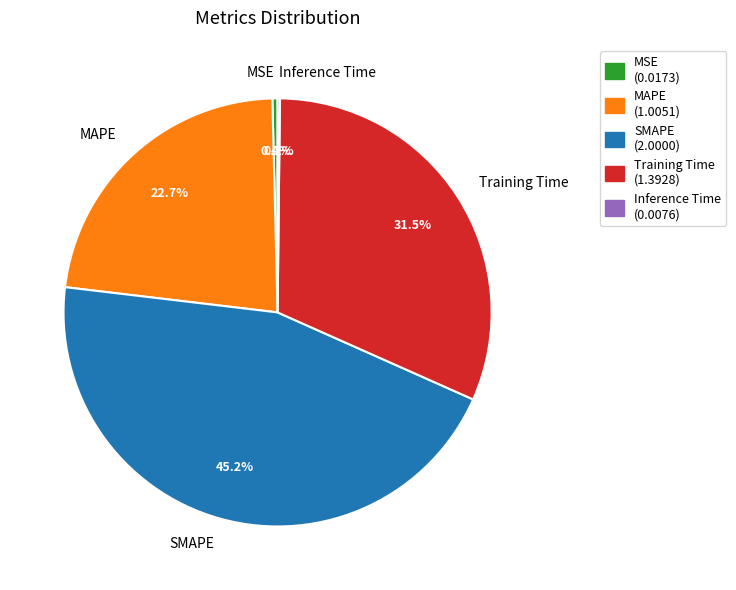

What percentage do MAPE and Training Time together represent?

54.2%